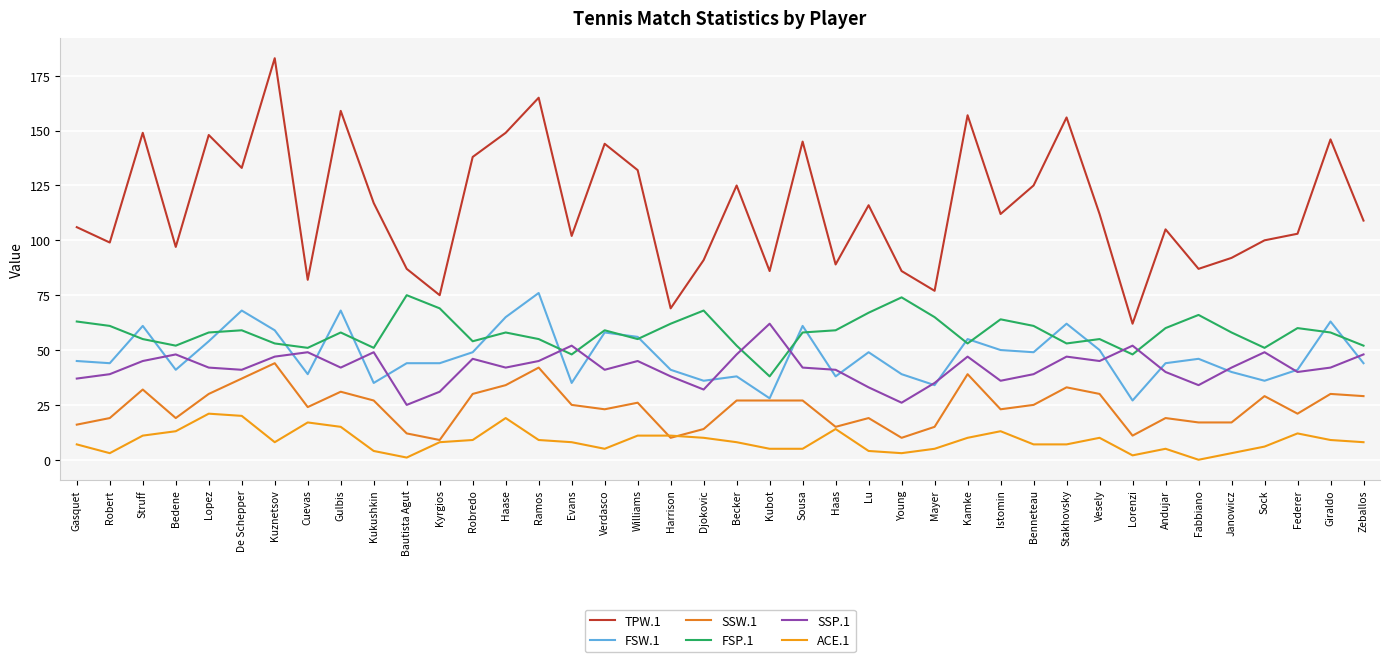

True or false: TPW.1 has more than 2 interior local peaks.

True